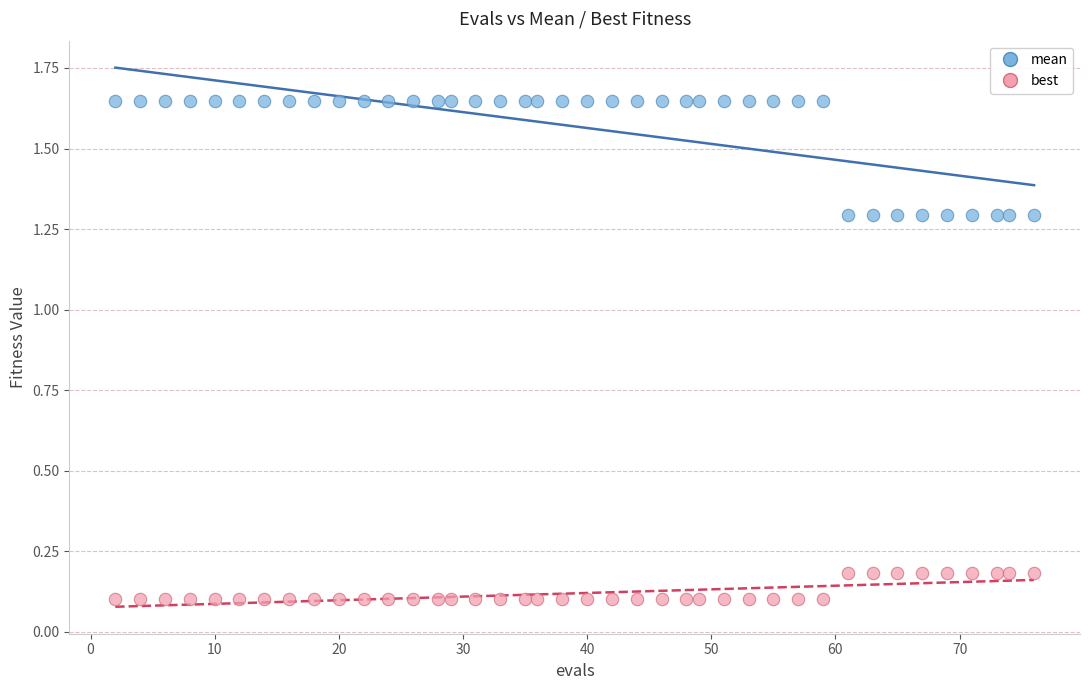

Which series reaches the maximum Y coordinate?

mean